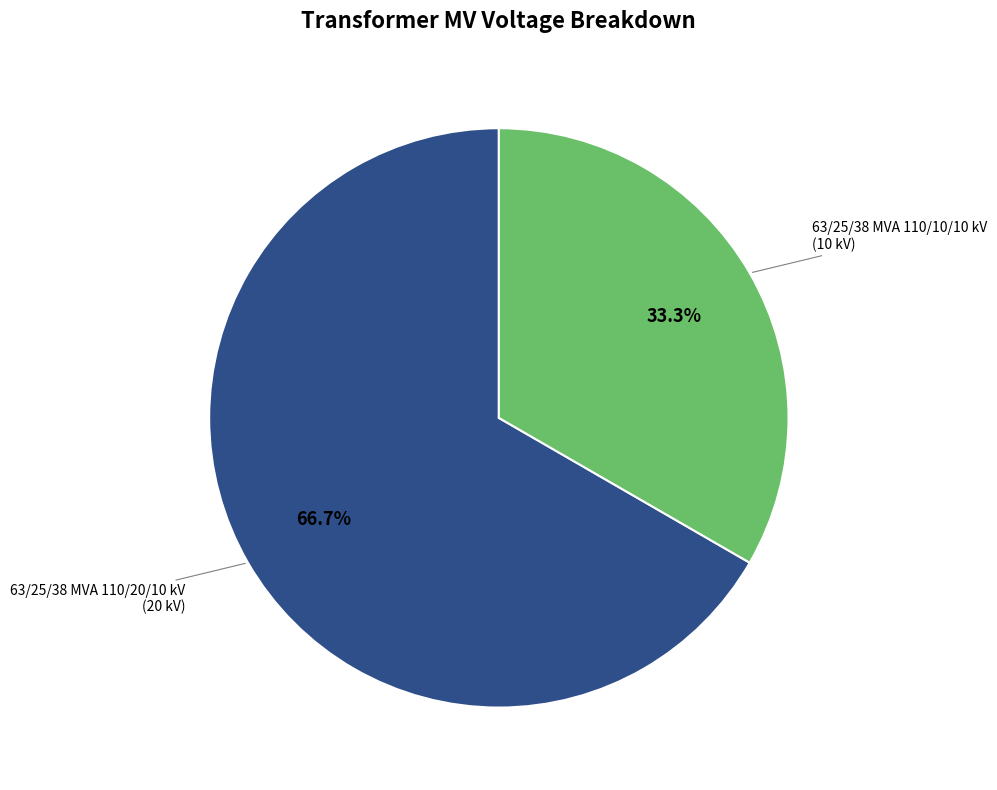

Is there any slice that represents more than half of the pie?

Yes